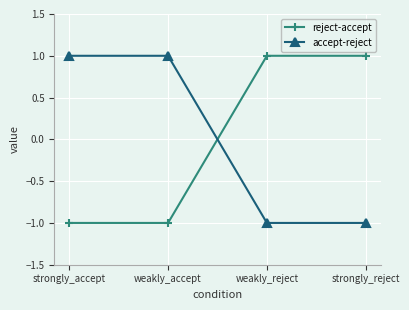

Is the value of reject-accept at strongly_reject greater than the value of accept-reject at weakly_reject?

Yes